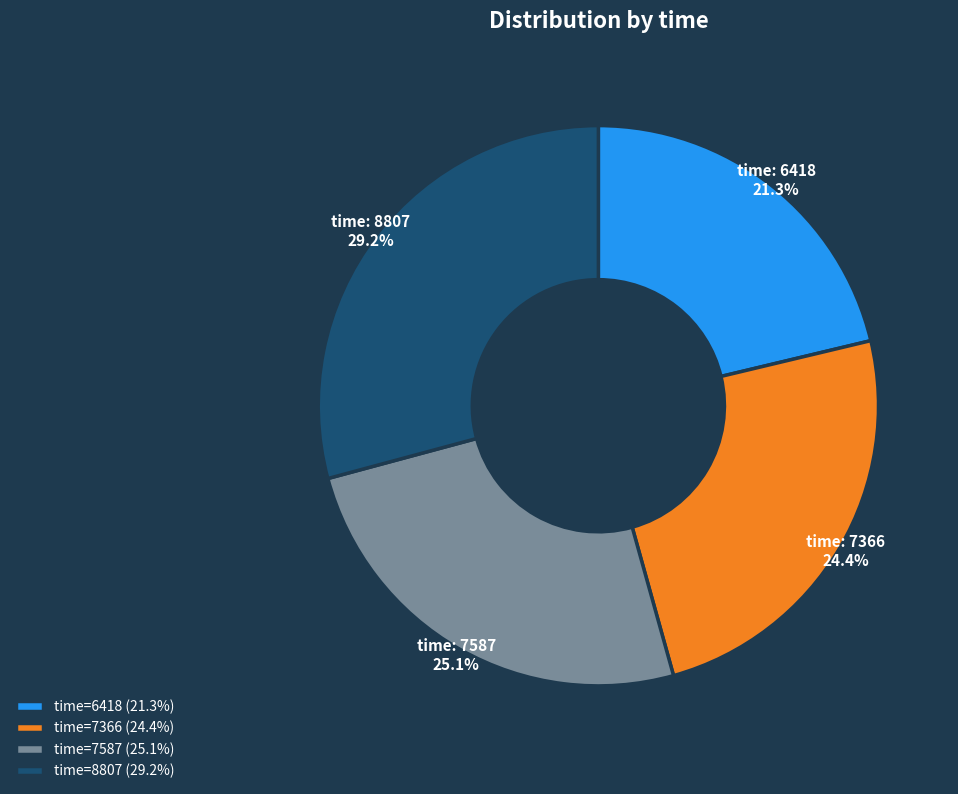

Is there any slice that represents more than half of the pie?

No